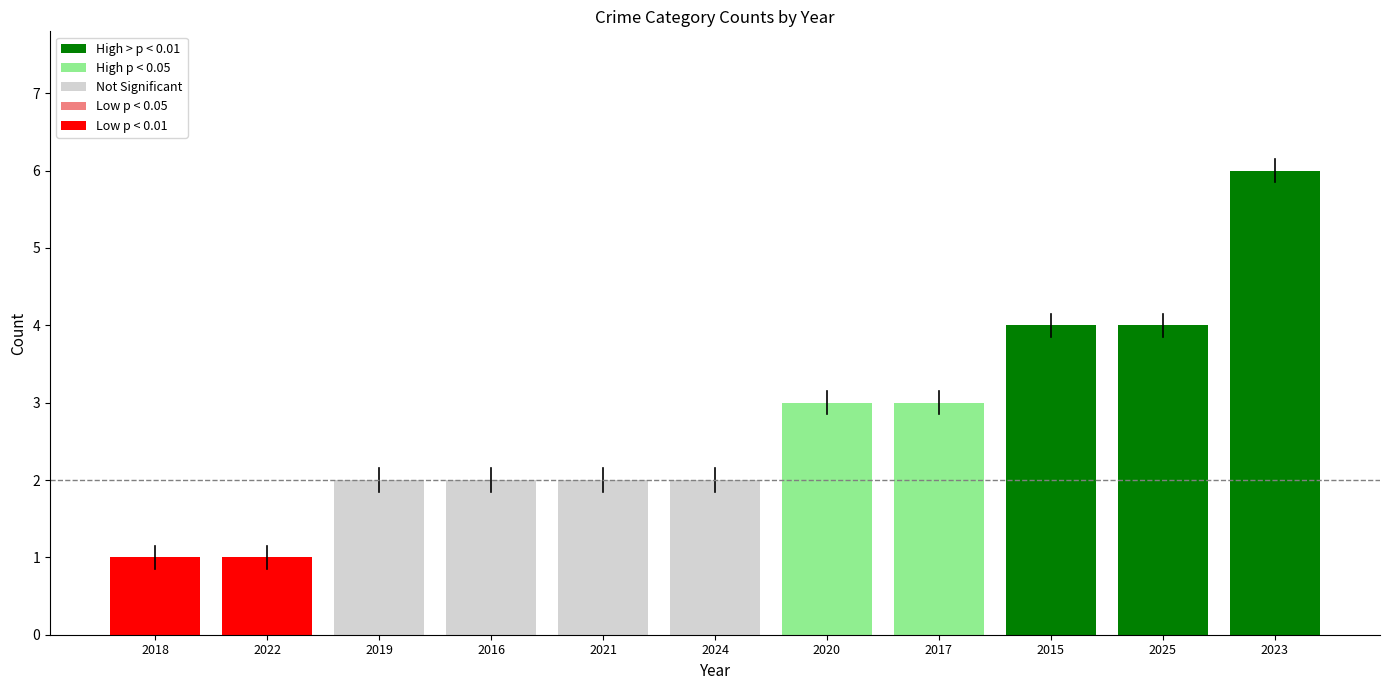

Count the values in the range 2 to 4.

8